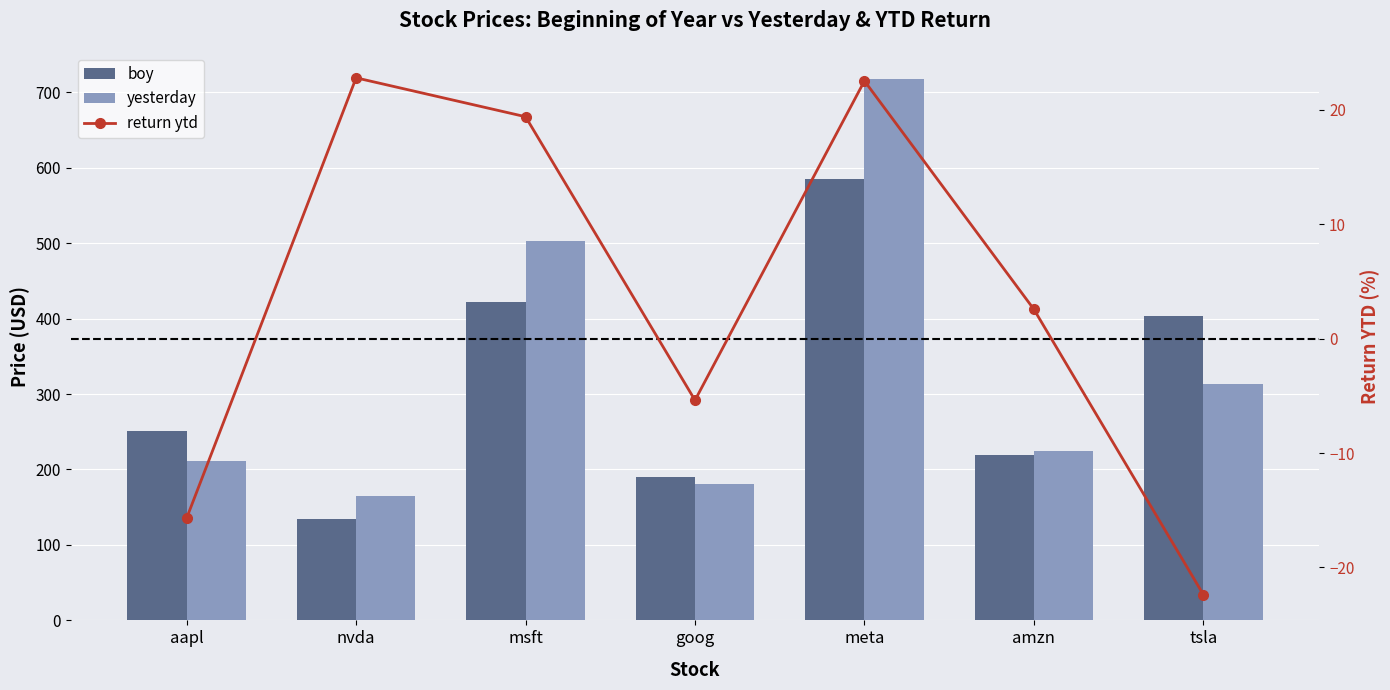

Does the chart contain stacked bars?

No